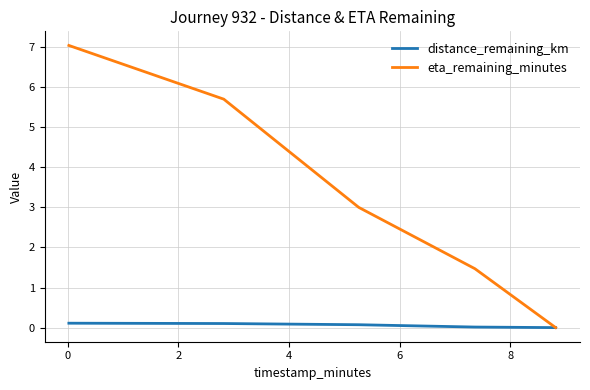

Which series has the largest total across all categories?

eta_remaining_minutes